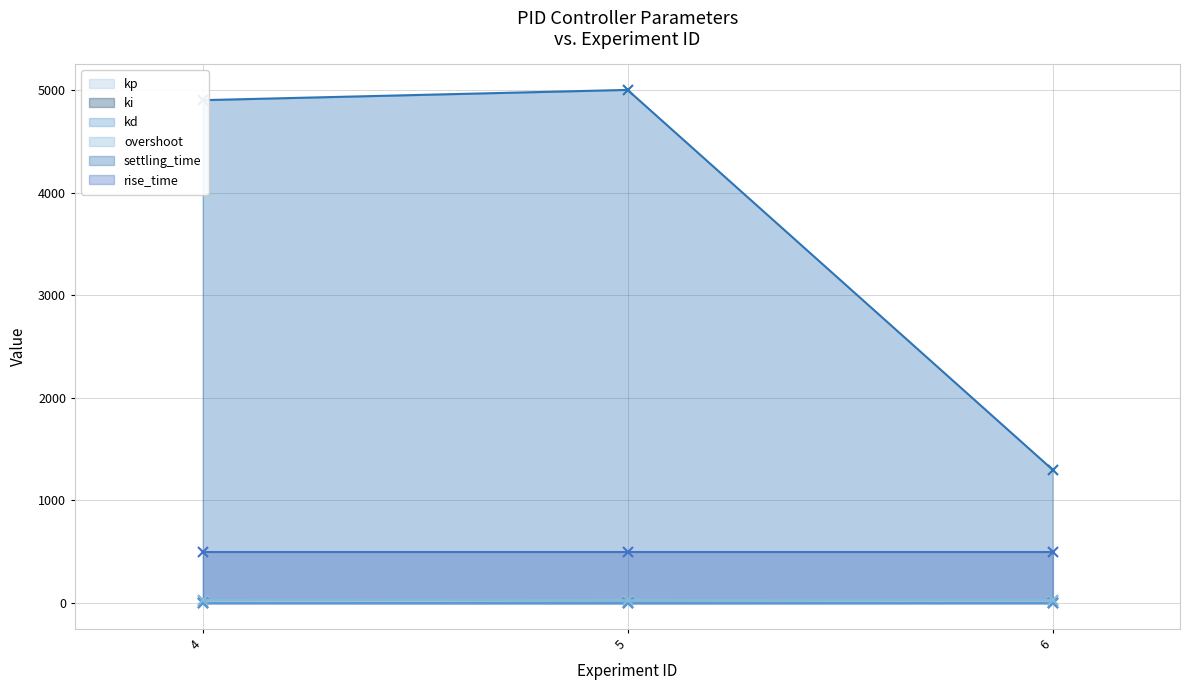

What is the smallest value displayed?

0.3